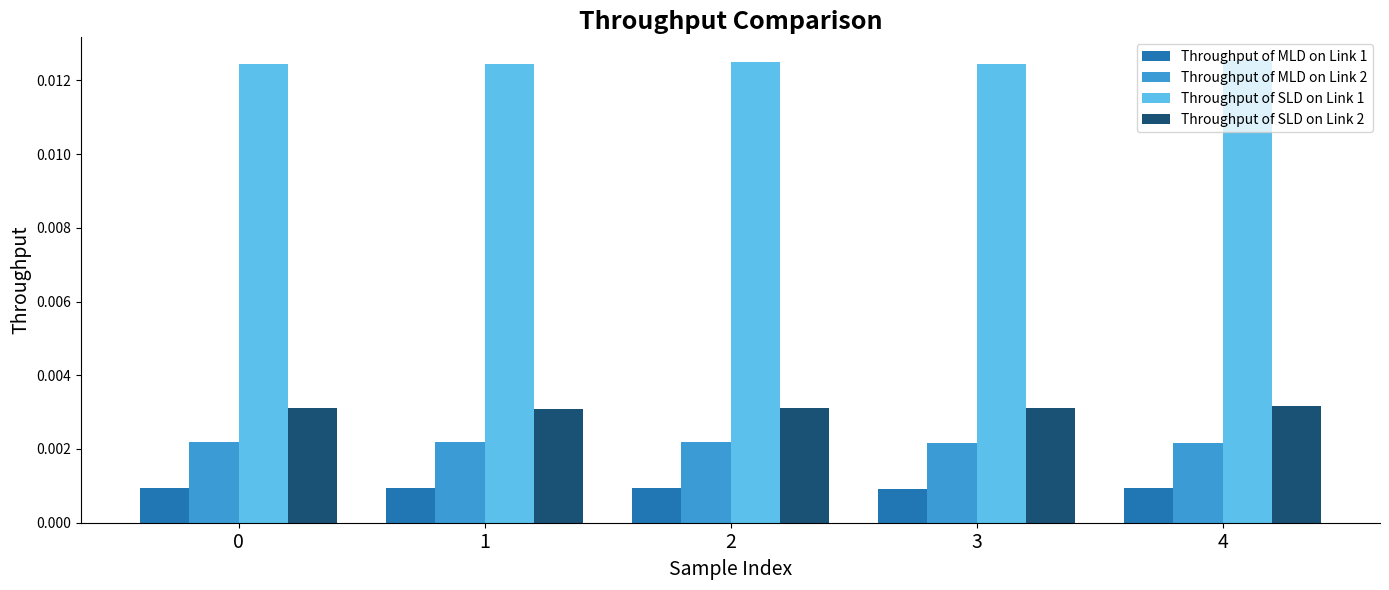

Rank the series at 1 from highest to lowest value.

Throughput of SLD on Link 1, Throughput of SLD on Link 2, Throughput of MLD on Link 2, Throughput of MLD on Link 1